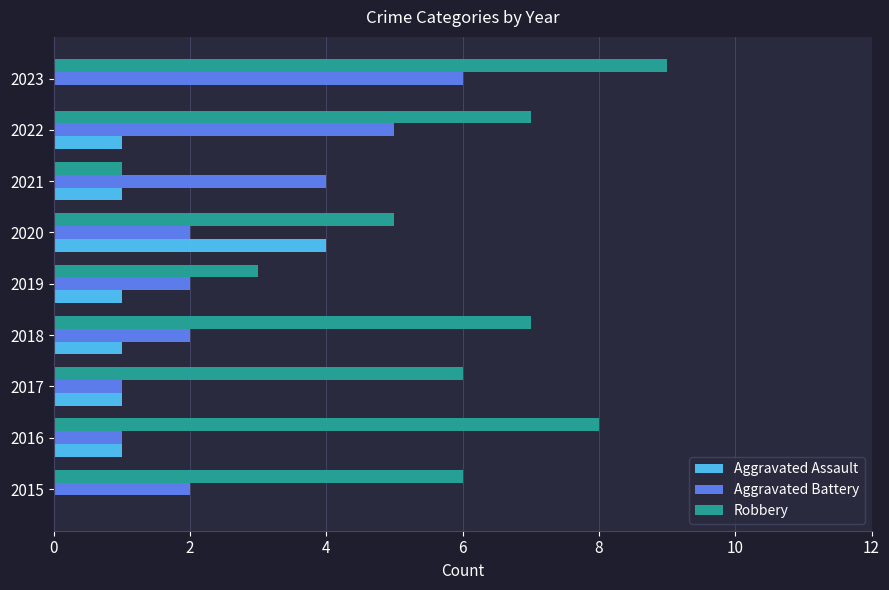

What is the sum of the Robbery values at 2015 and 2018?

13